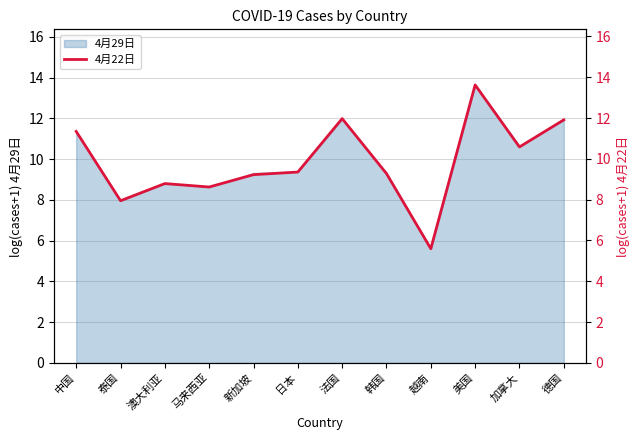

What is the label of the 11th point from the right?

泰国